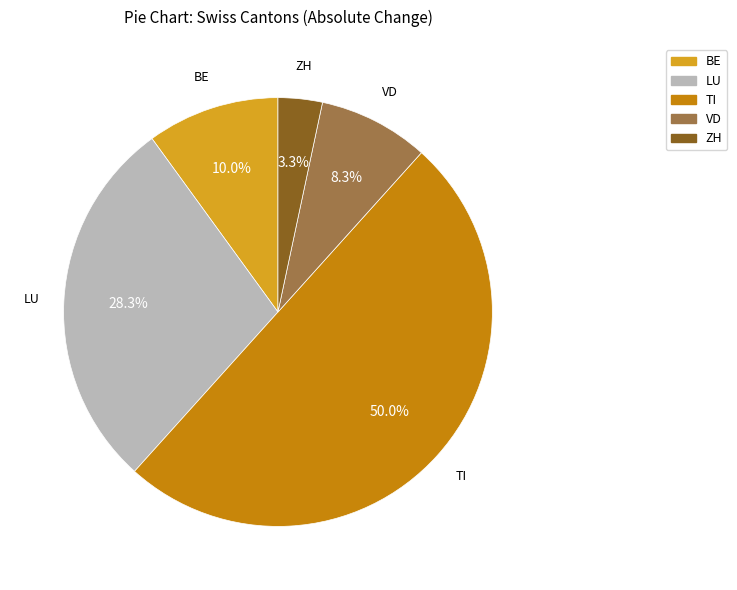

How much of the chart is everything except VD?

91.7%